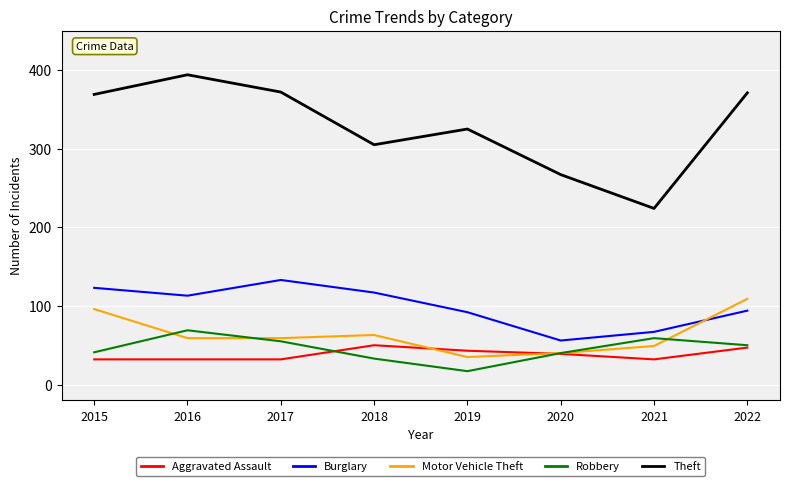

Which series has the largest total across all categories?

Theft